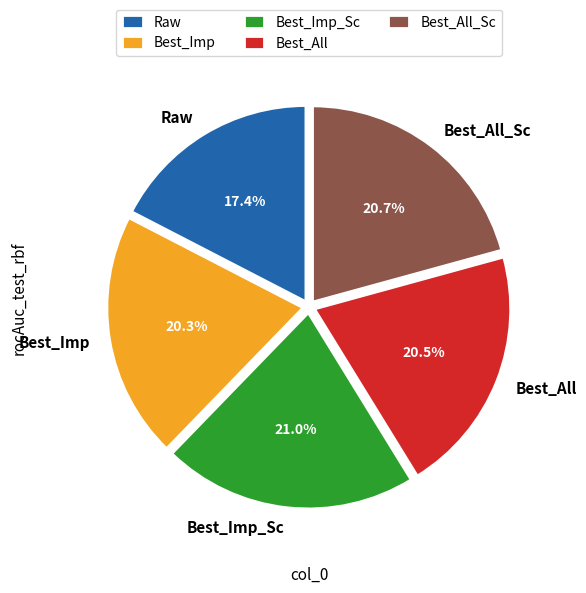

How many segments does this pie chart have?

5